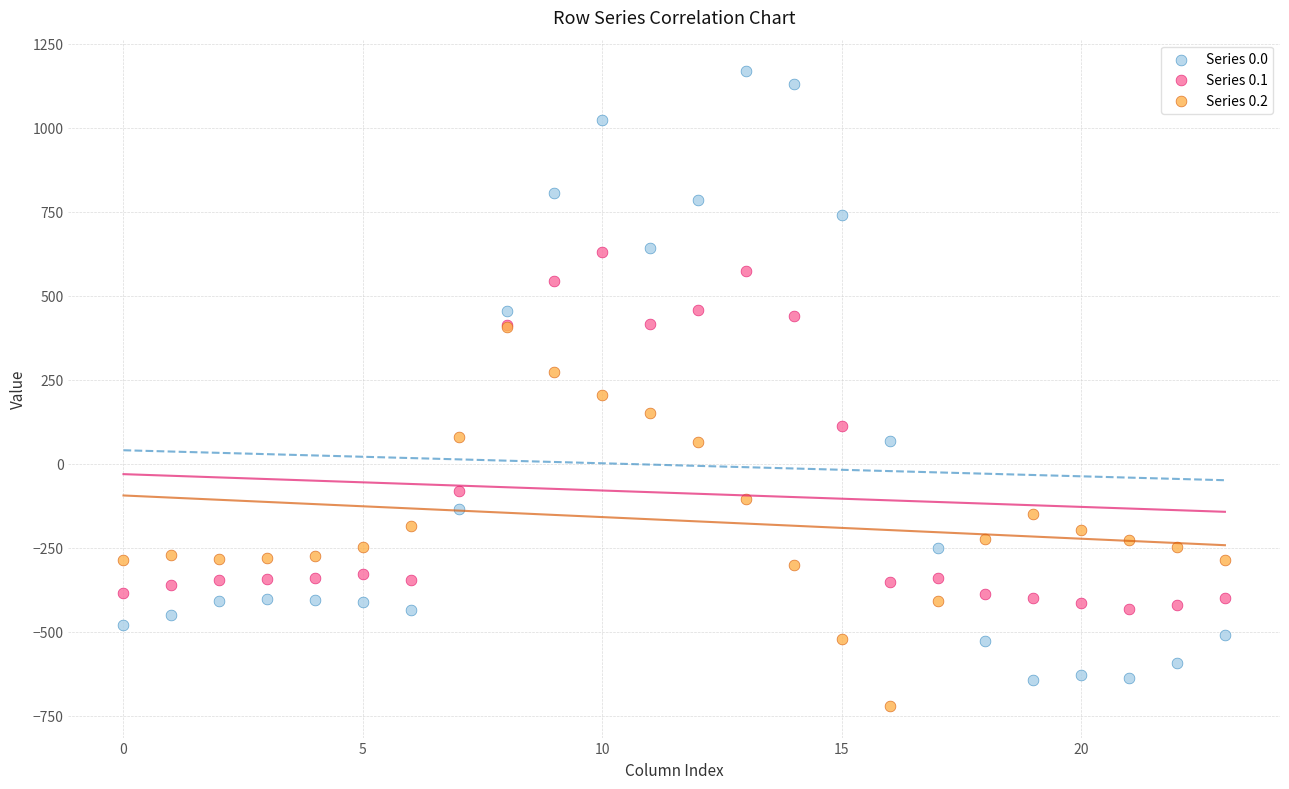

Which series has the largest Y range (max minus min)?

Series 0.0